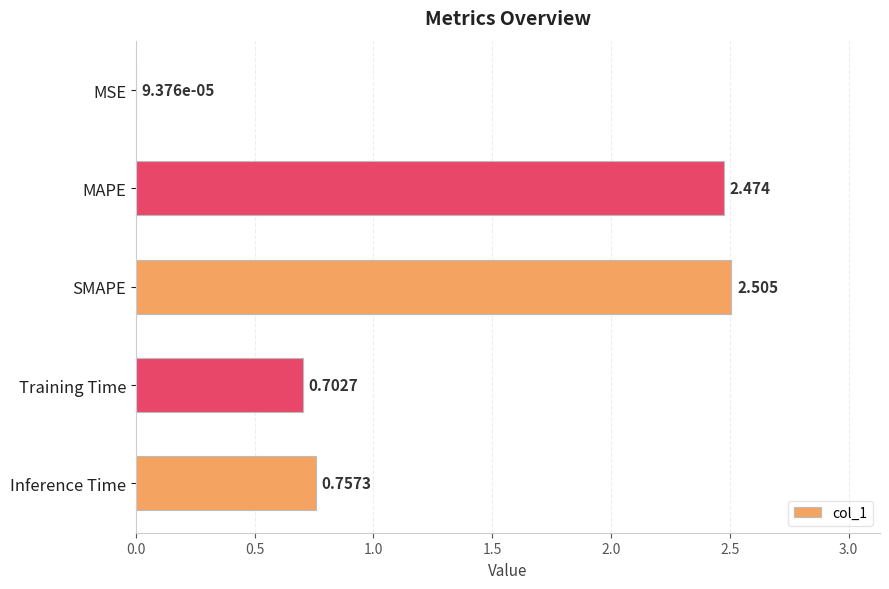

Between Training Time and Inference Time, which is larger?

Inference Time